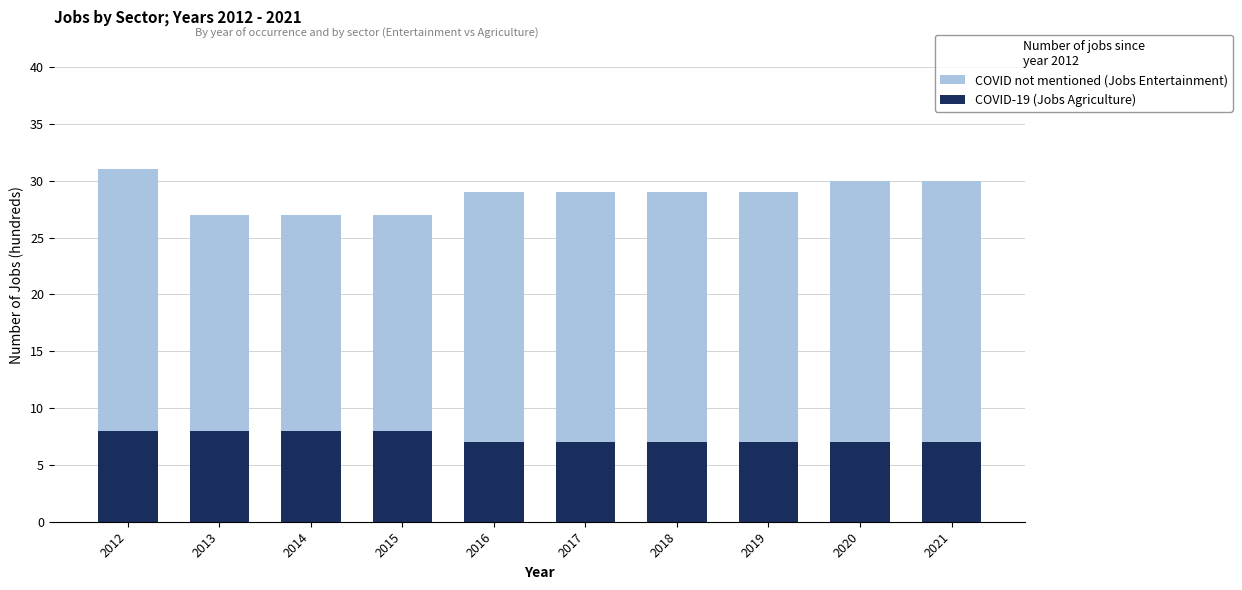

Rank the series by their maximum value, from lowest to highest.

COVID-19 (Jobs Agriculture), COVID not mentioned (Jobs Entertainment)